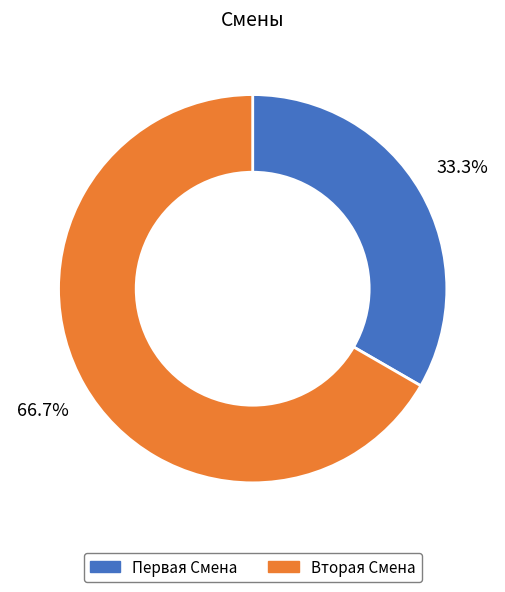

How many segments does this pie chart have?

2